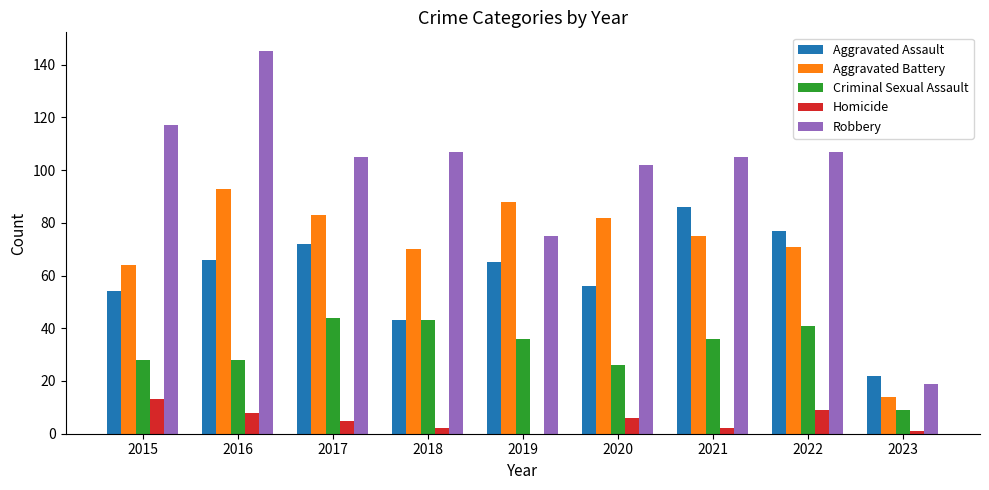

Between 2019 and 2022, which series saw the biggest shift?

Robbery